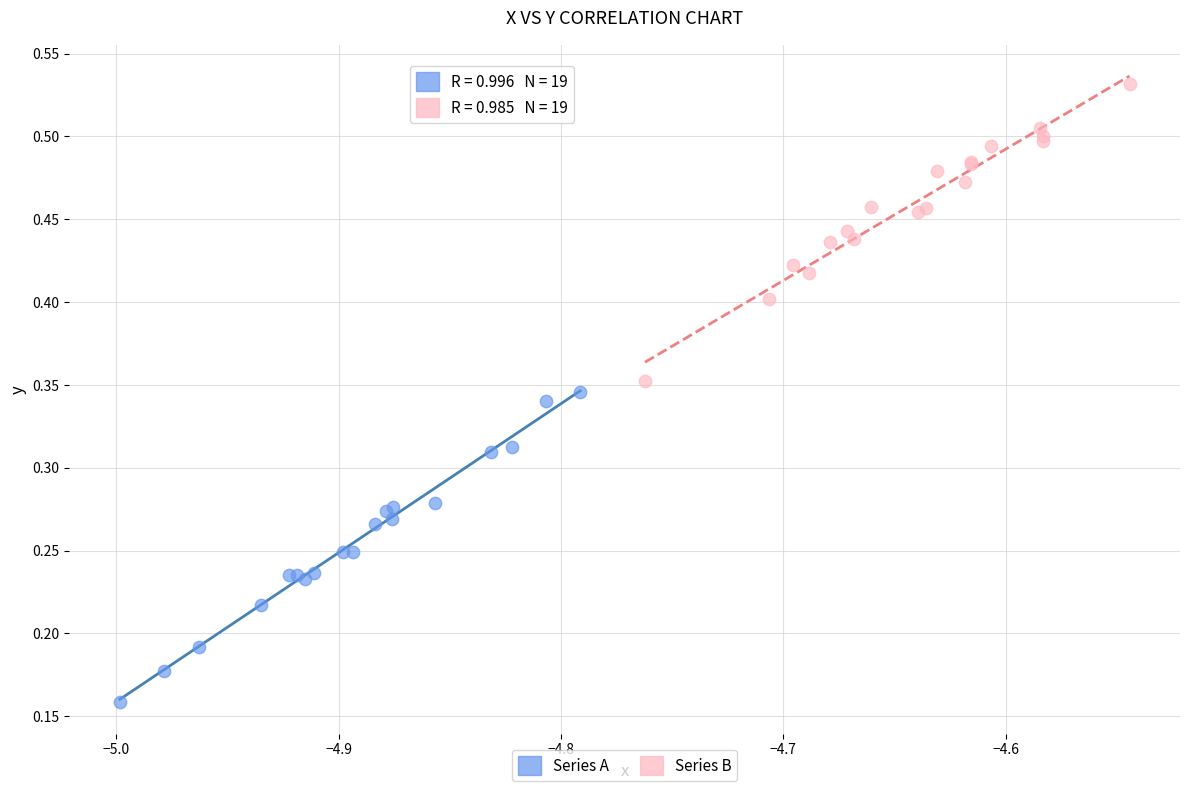

Which series contains the highest Y value?

Series B